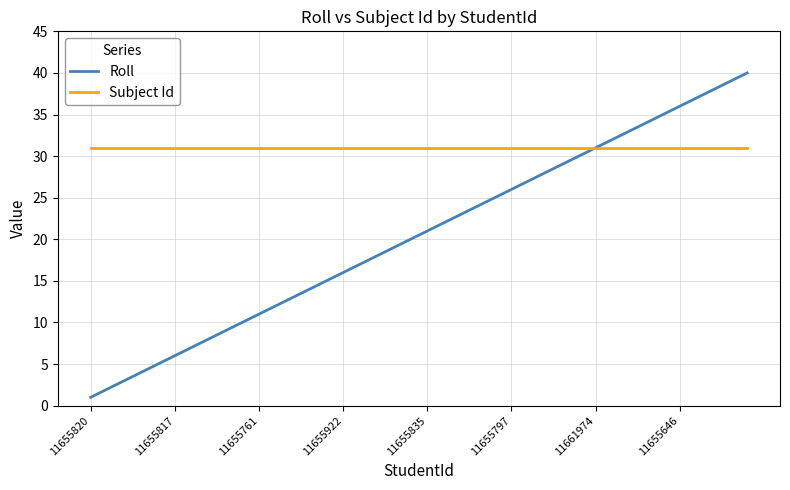

What is the lowest value of the Subject Id series?

31